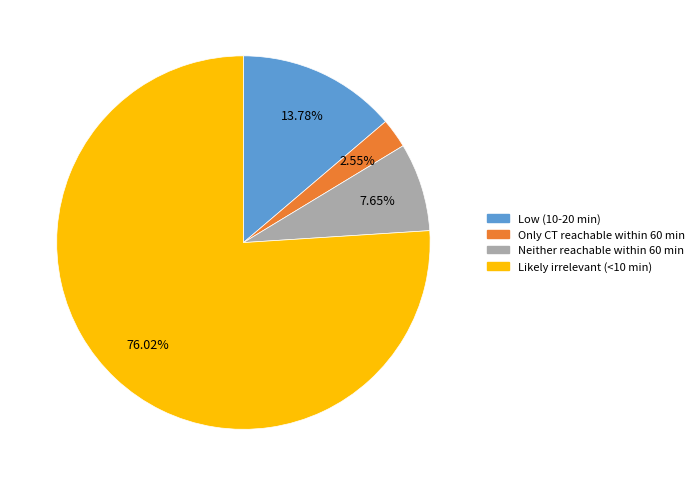

To the nearest percent, what is the difference between the Low (10-20 min) and Likely irrelevant (<10 min) slice percentages?

62%